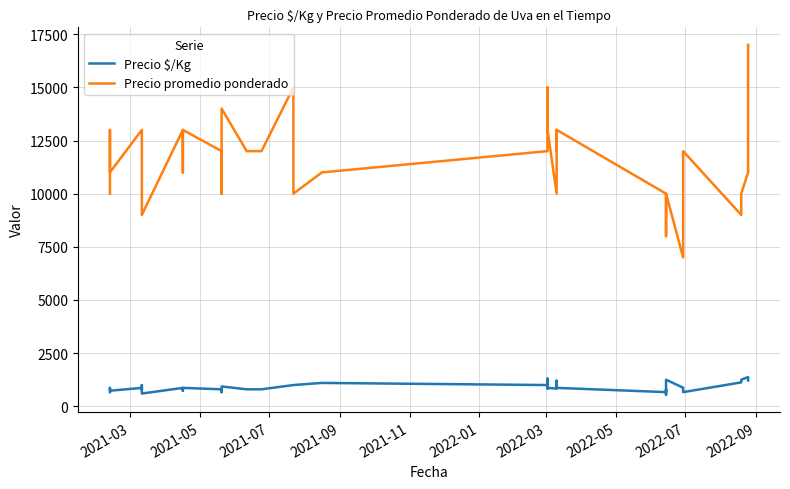

True or false: Precio promedio ponderado and Precio $/Kg intersect in this chart.

False